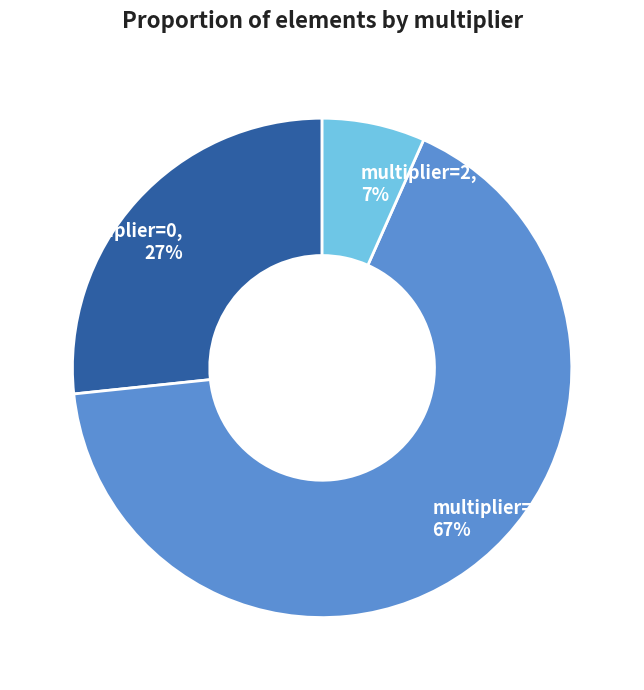

Is there any slice that represents more than half of the pie?

Yes